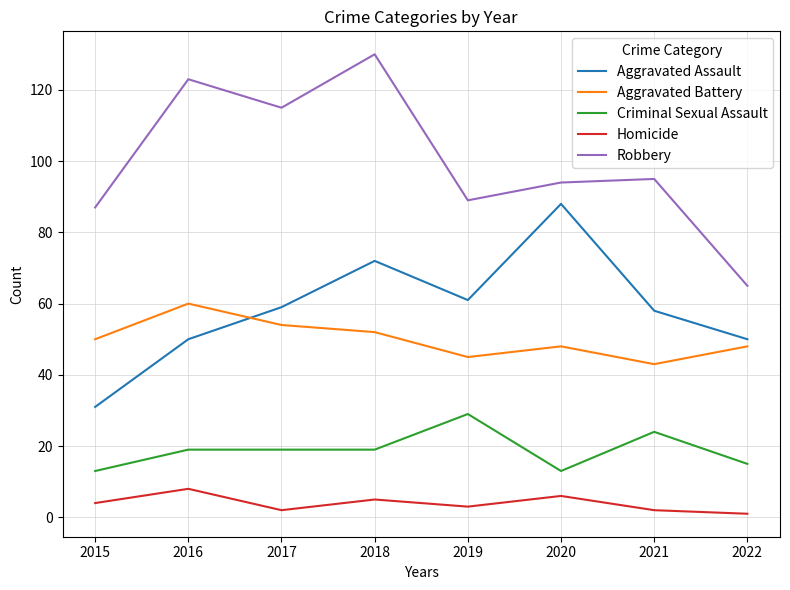

Is this an area chart (filled region under the line)?

No